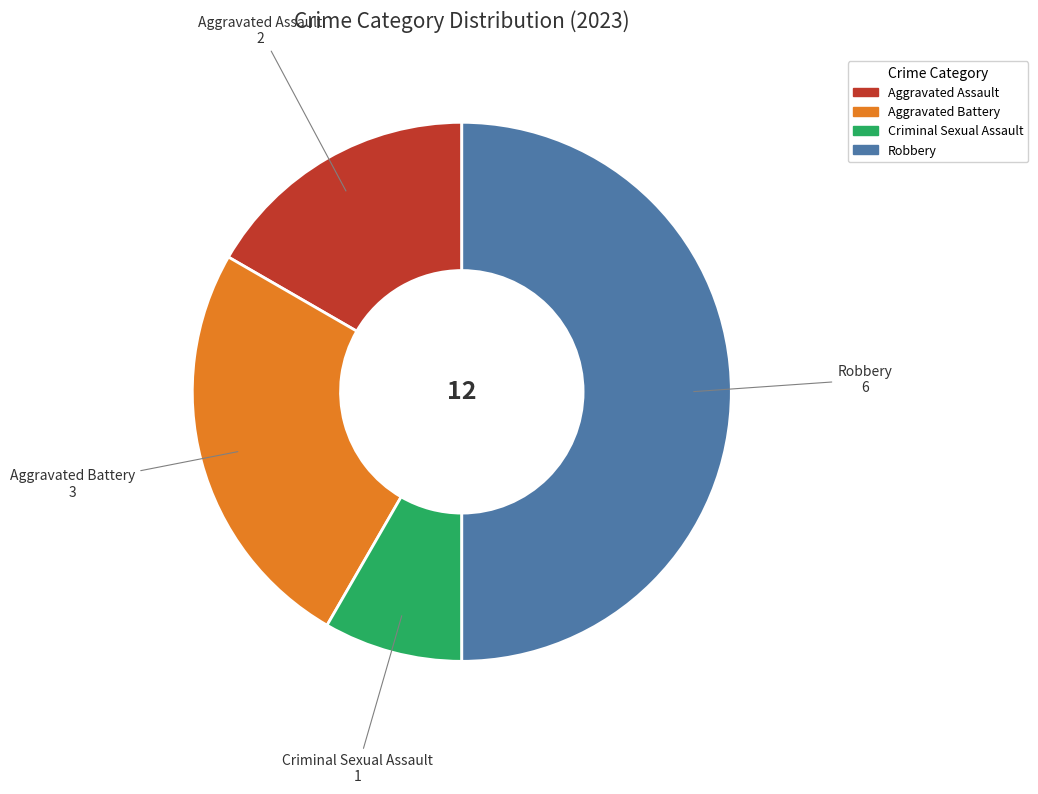

Combined, do Aggravated Battery and Robbery account for over 50%?

Yes